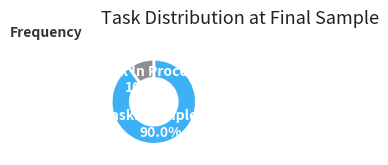

Is there any slice that represents more than half of the pie?

Yes